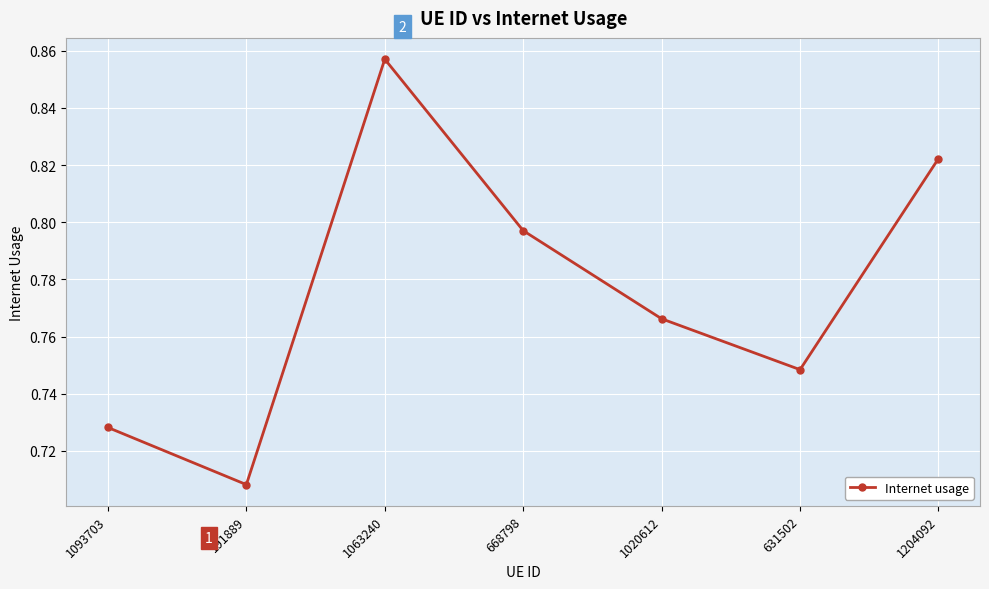

List the labels in order of value, smallest first.

191889, 1093703, 631502, 1020612, 668798, 1204092, 1063240